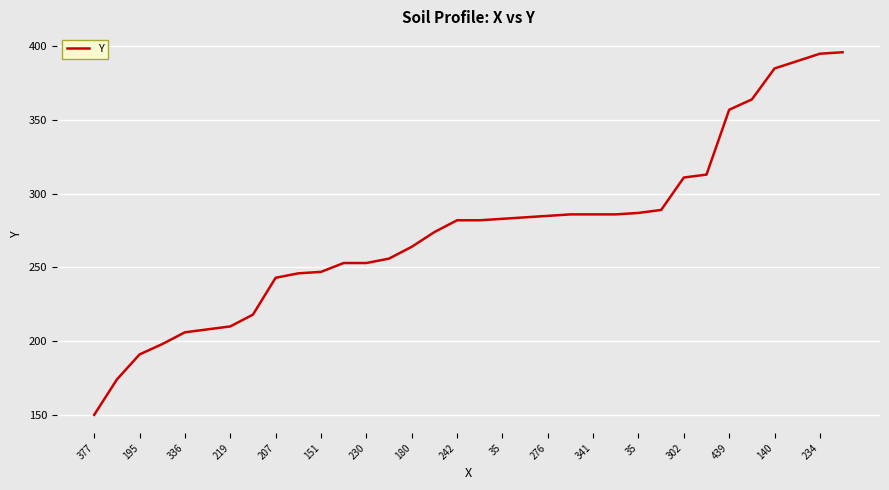

What is the difference between the maximum and minimum values?

246